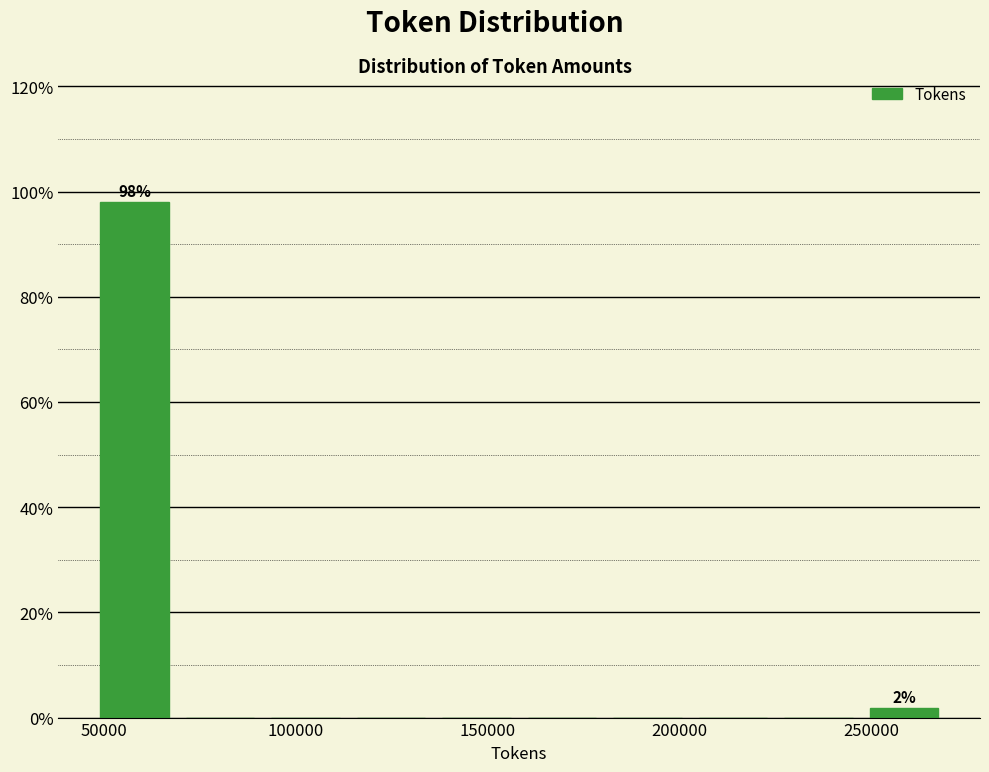

Over which range of the x-axis is the bar tallest?

45000 to 70000